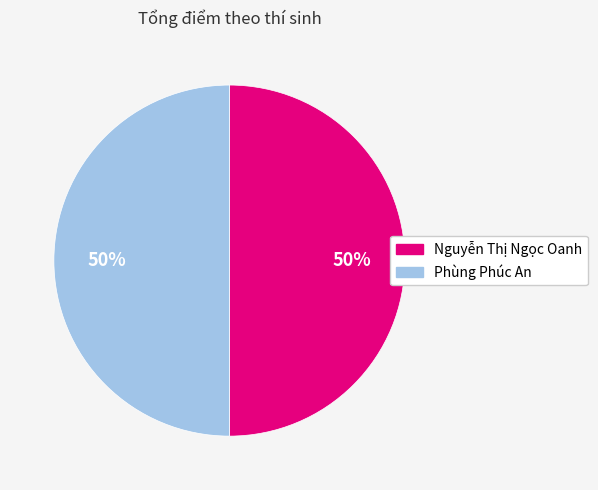

How many slices are in this pie chart?

2